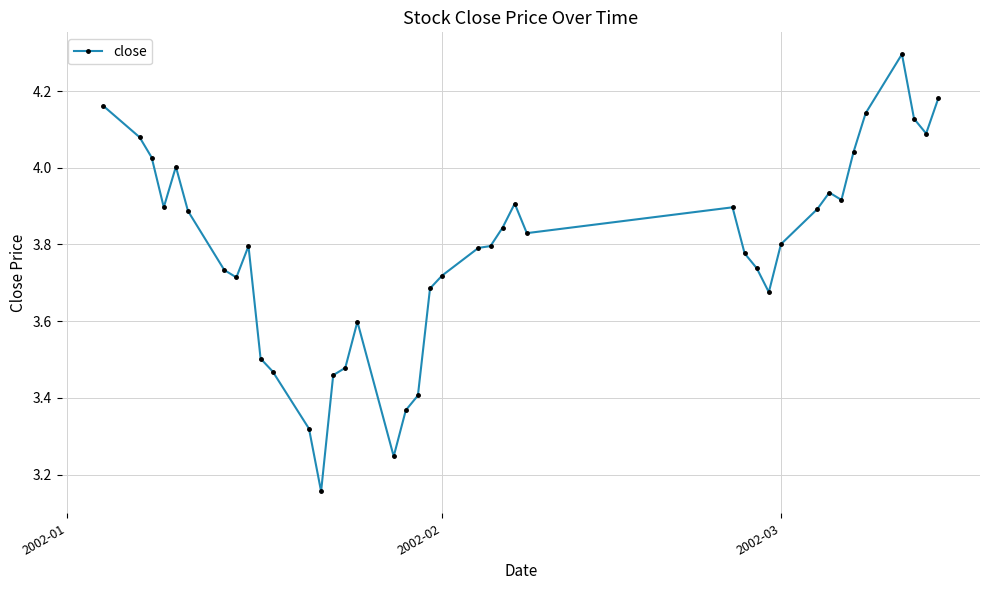

True or false: there are more than 1 points higher than both neighbors.

True